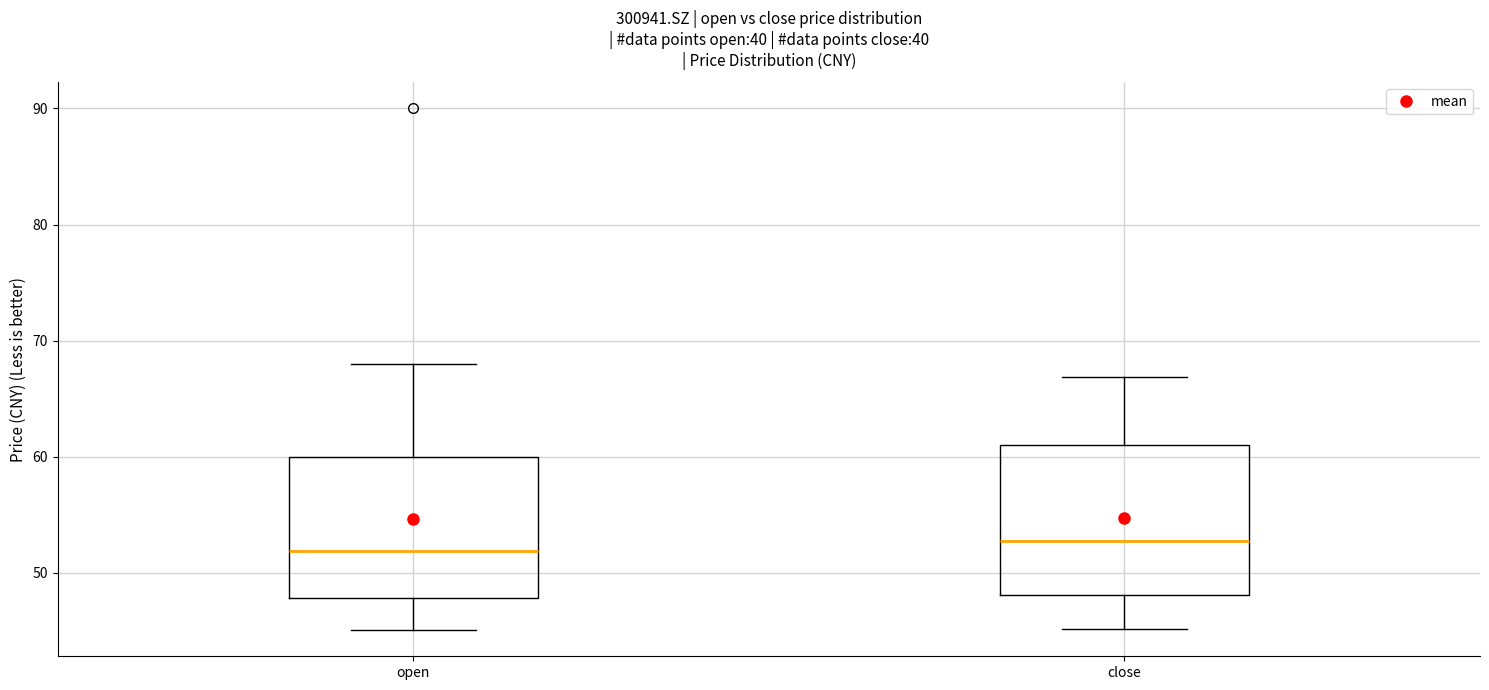

Reading left to right, transcribe this box plot: for each box, give where its median line is, the range the box spans, and where its two whiskers end, as read against the y-axis. The values are not printed on the chart, so give them approximately, as read against the axis.

open: median 52, box 48 to 60, whiskers 45 to 68
close: median 53, box 48 to 61, whiskers 45 to 67